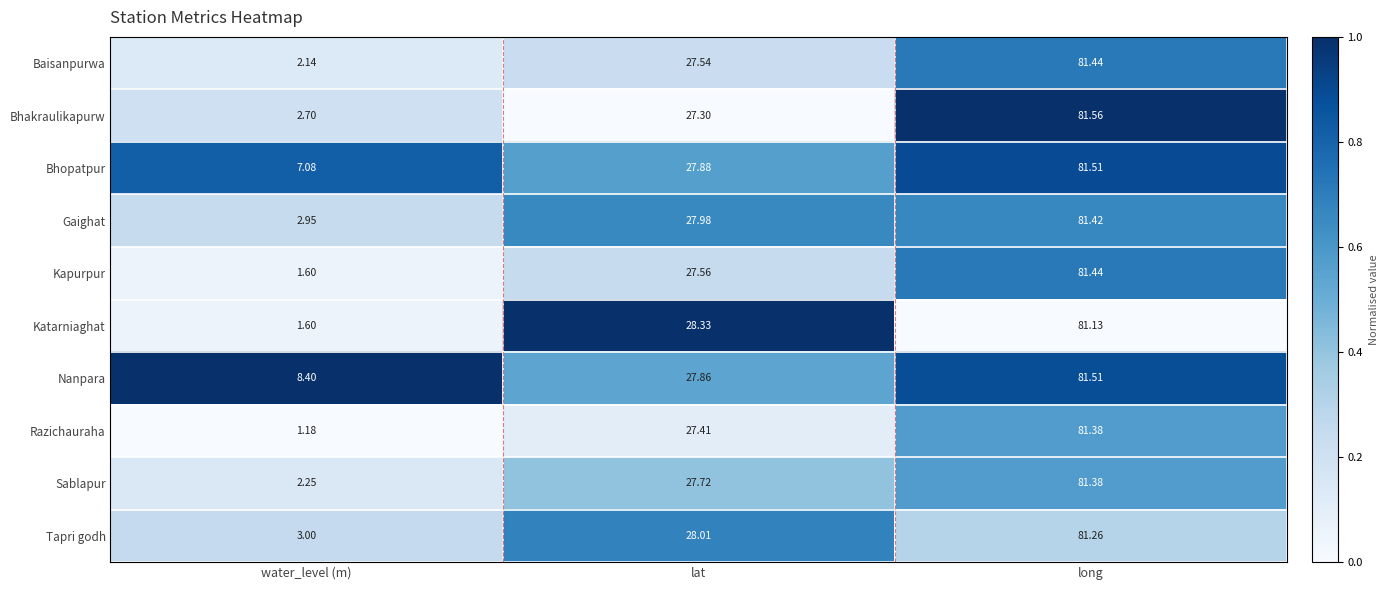

At which category is the sum across all series the highest?

long